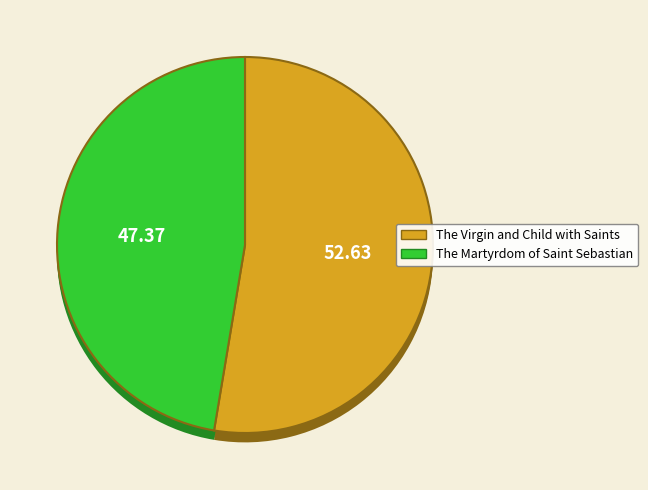

Count the number of slices in the pie.

2